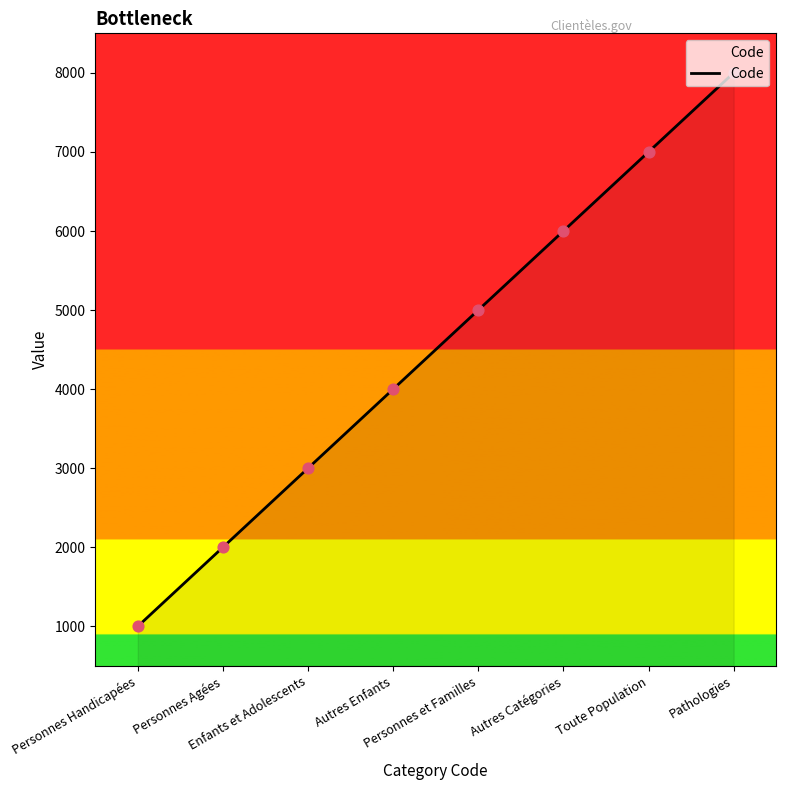

Between Personnes Handicapées and Personnes et Familles, which is larger?

Personnes et Familles